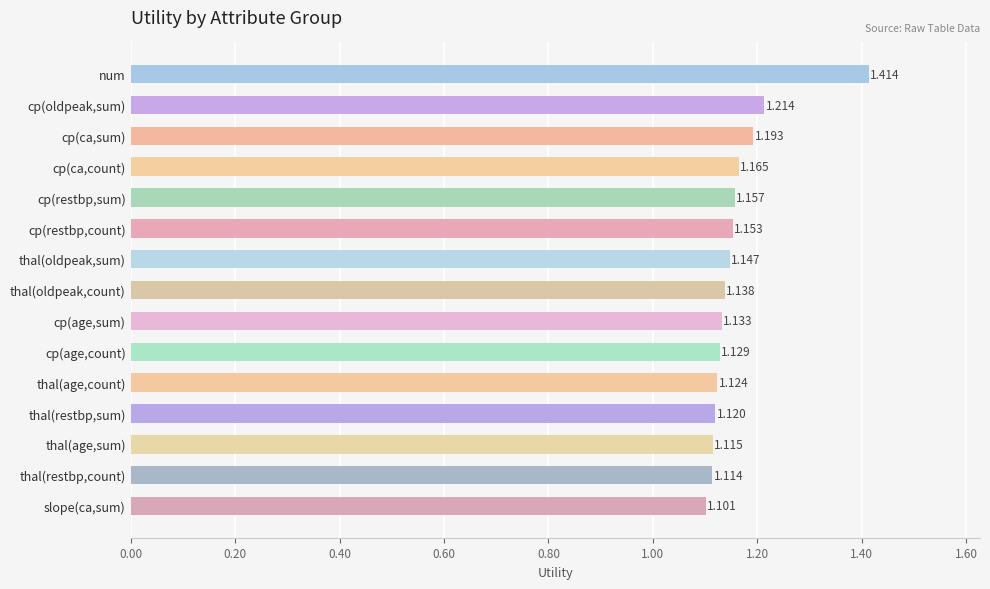

Does the chart contain stacked bars?

No